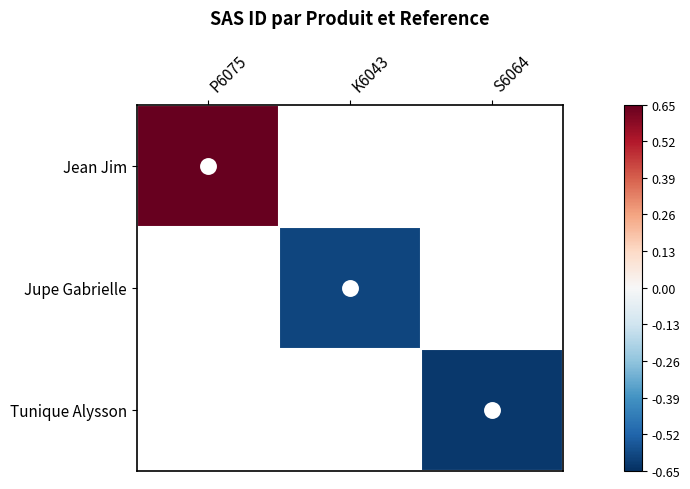

What is the smallest value displayed?

-0.6